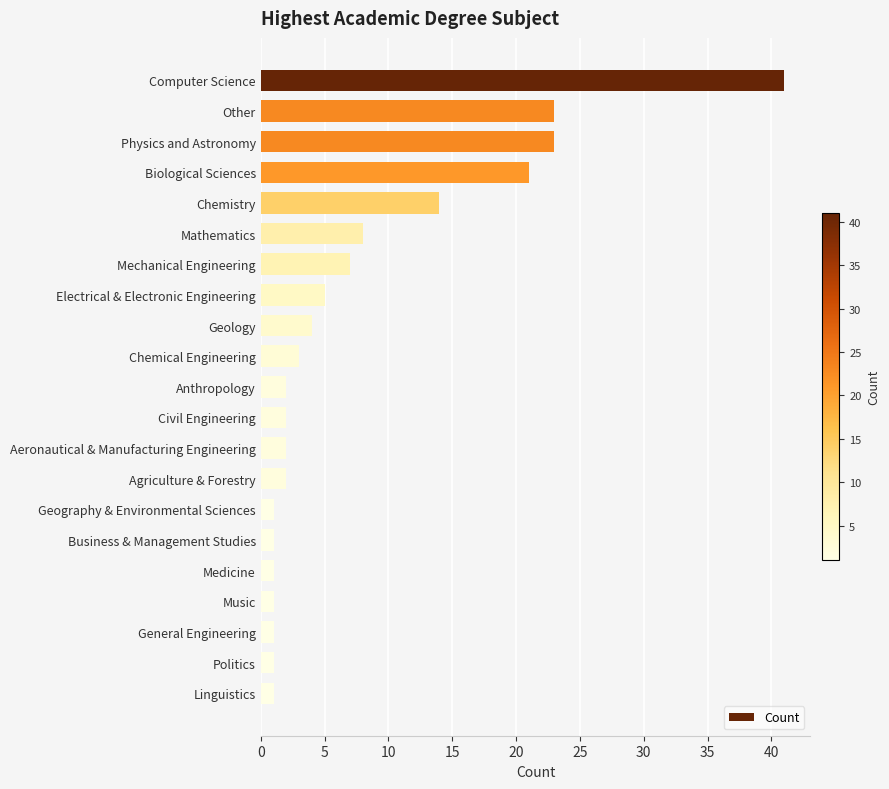

What is the maximum value shown in the chart?

41